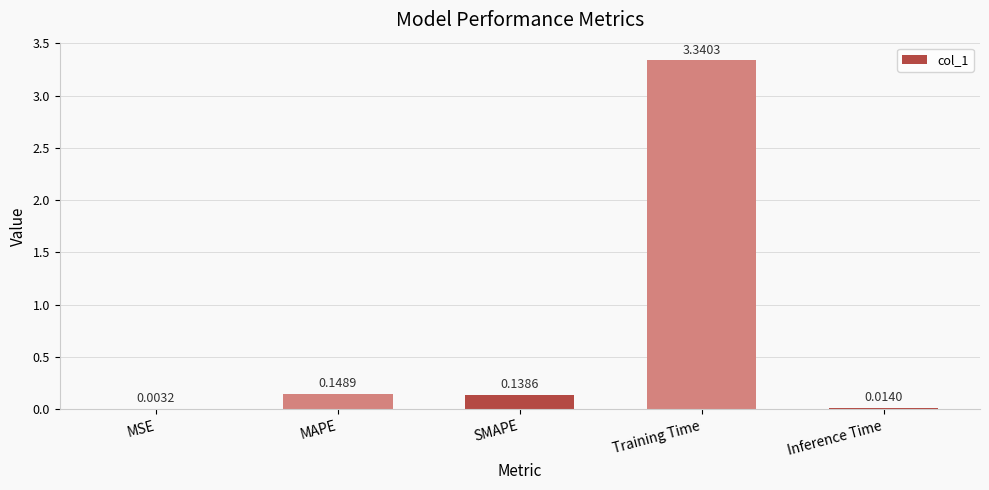

What is the sum of all values?

3.6